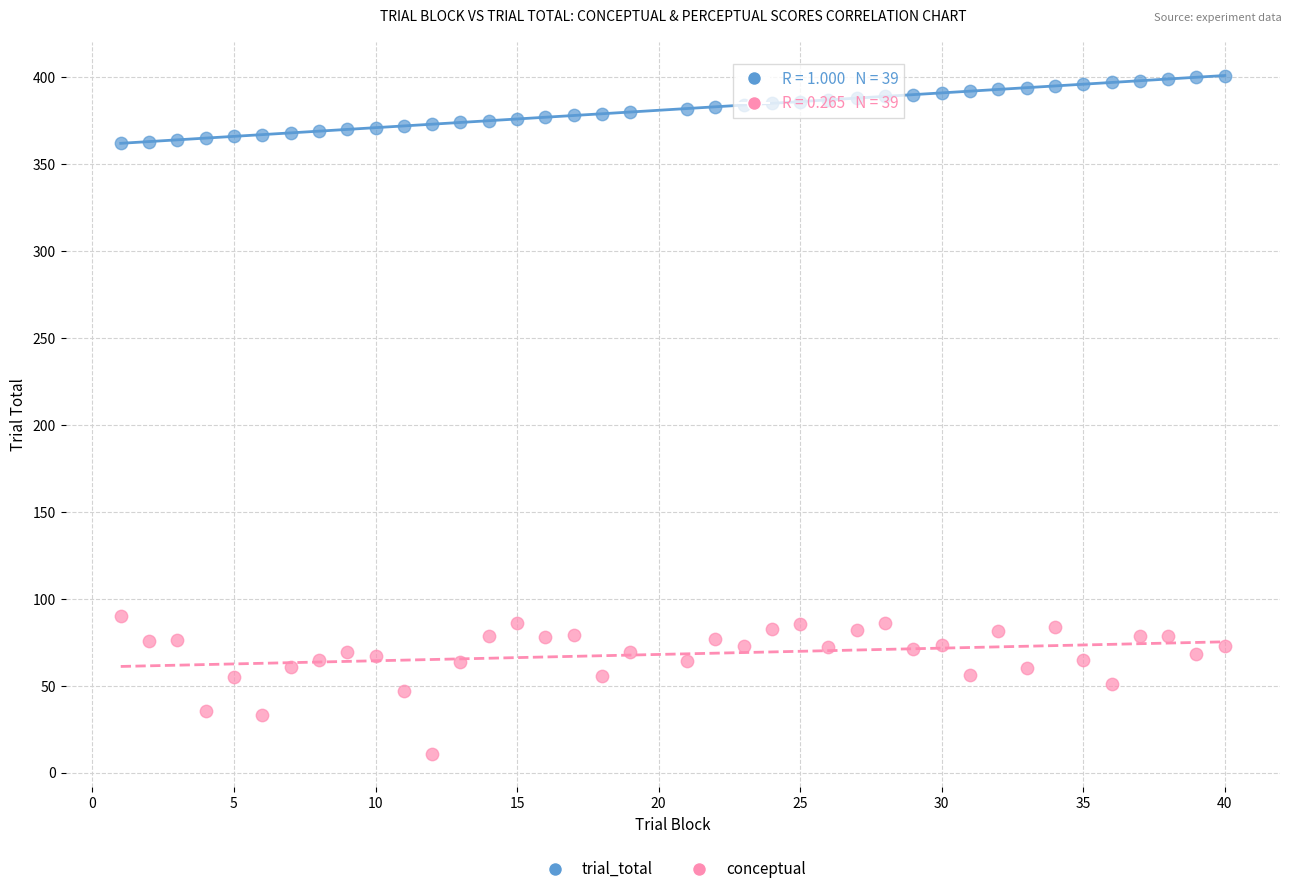

What is the X range (max minus min) for the scatter plot?

39.0